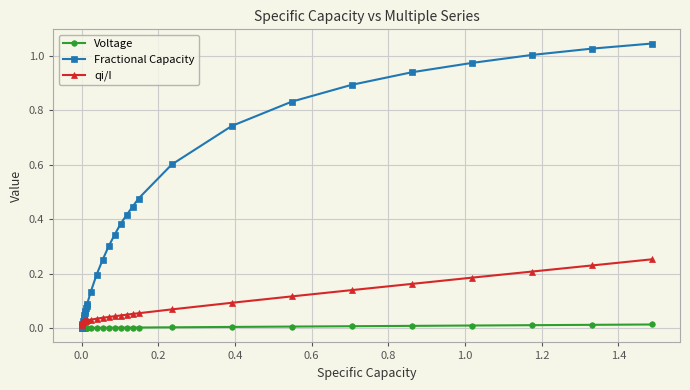

List the series in order of their overall mean, highest first.

Fractional Capacity, qi/I, Voltage